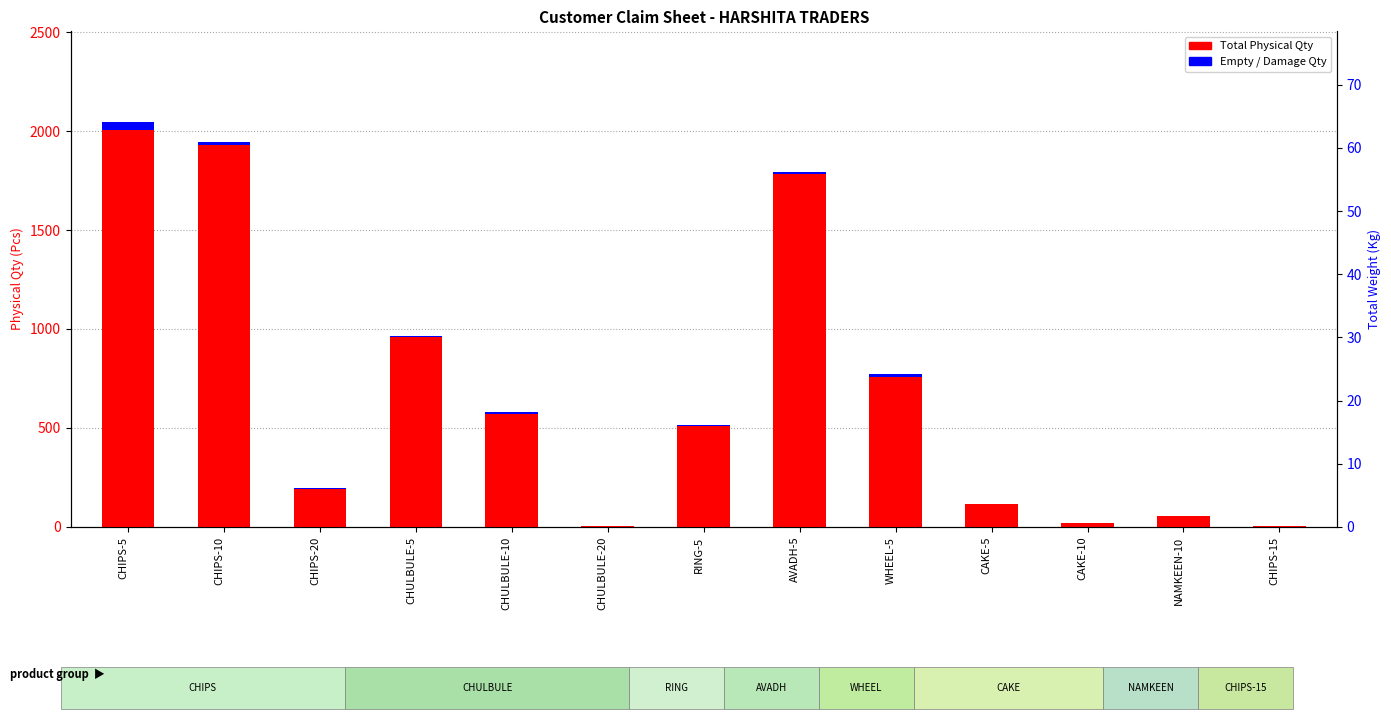

What position from the left is CHIPS-15?

13